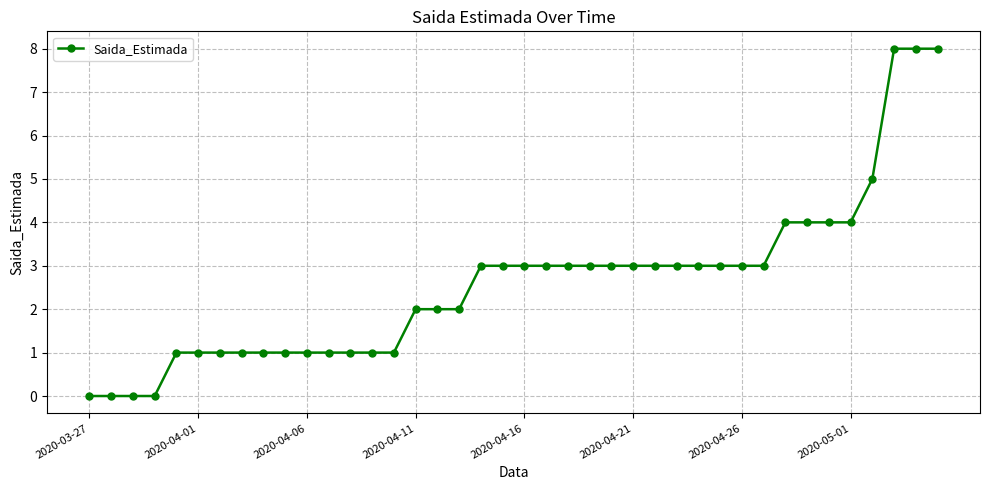

What is the average value?

3